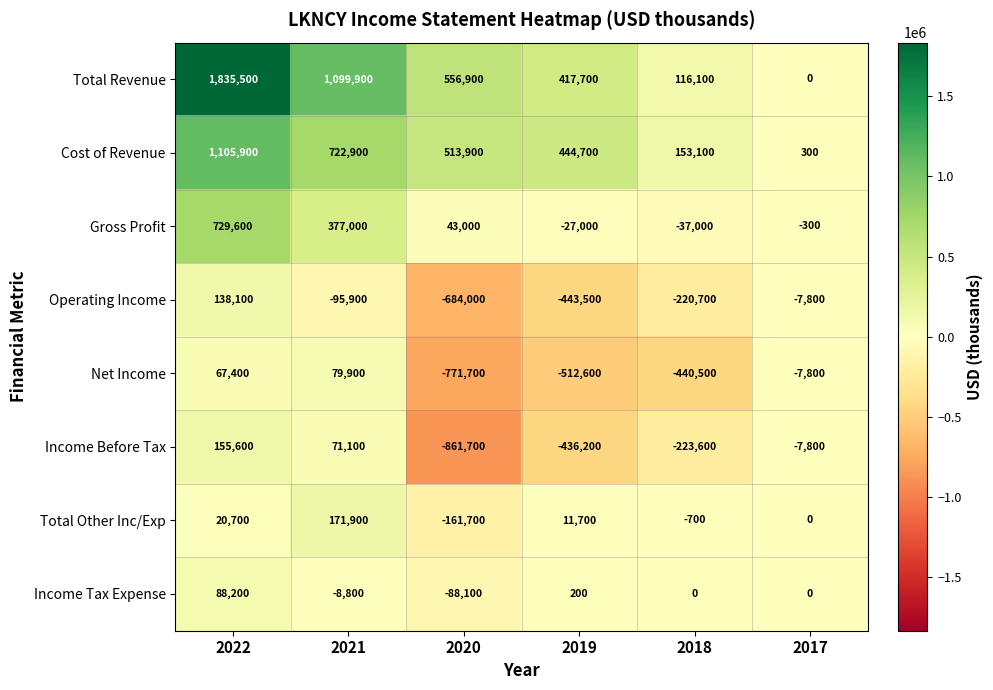

How many Operating Income values are between -443500 and -7800?

4